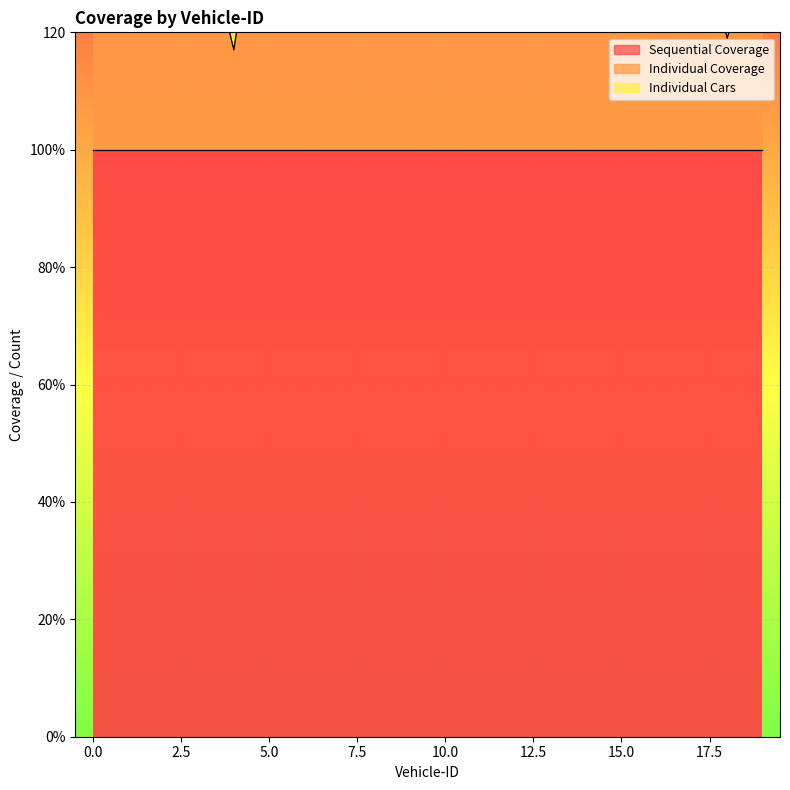

True or false: Individual Coverage has a value of 72 at 9.

True